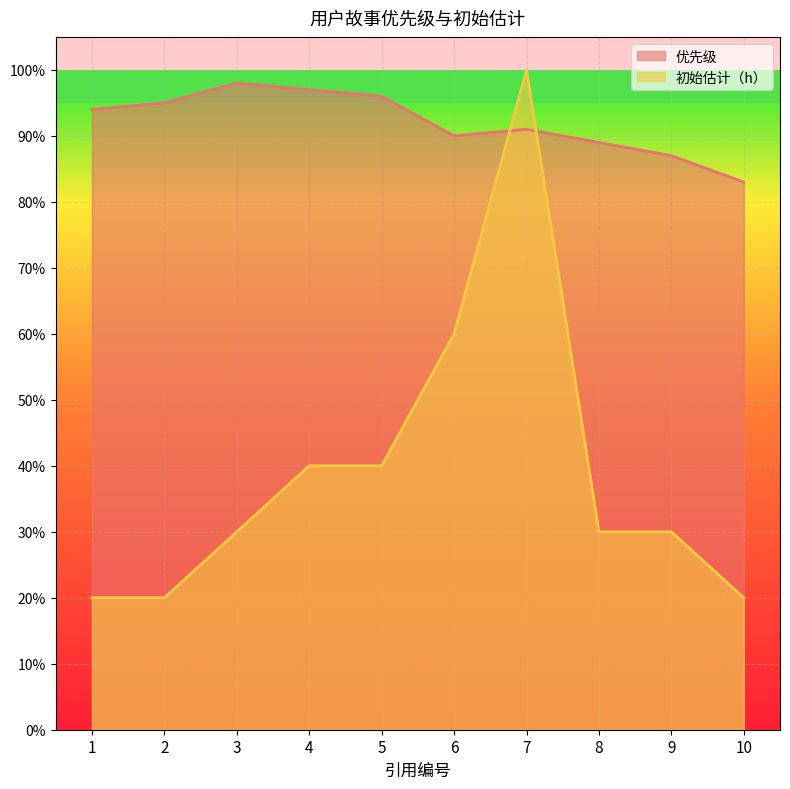

Which has a higher value, 4 or 7?

4